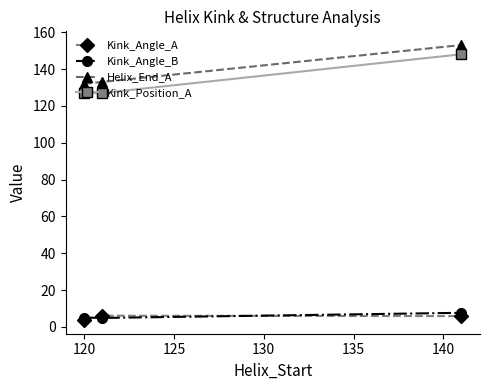

What is the value of the Kink_Angle_A point at the 2nd from the left?

6.1